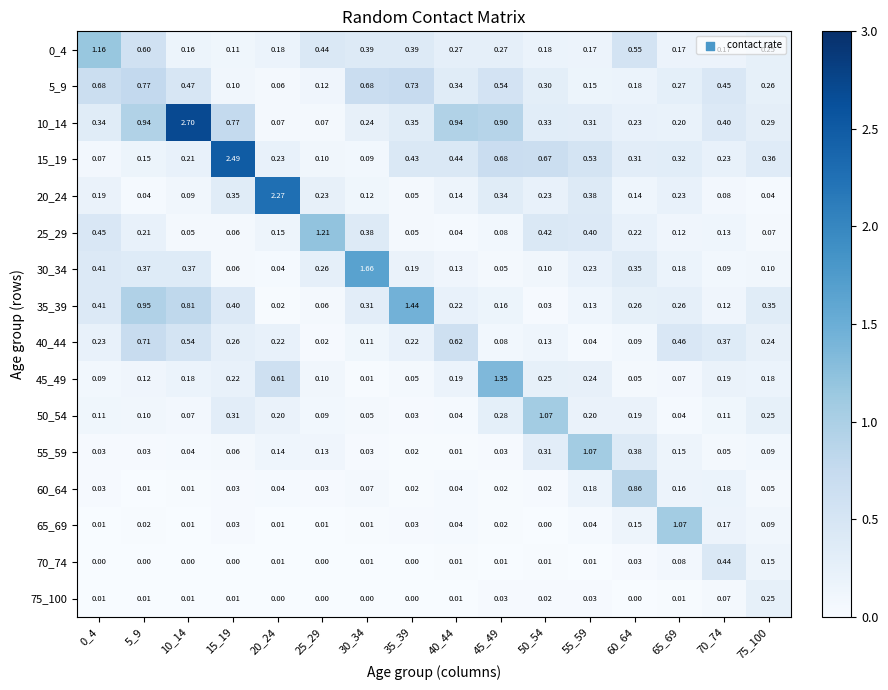

What is the total value across all series at 35_39?

4.0